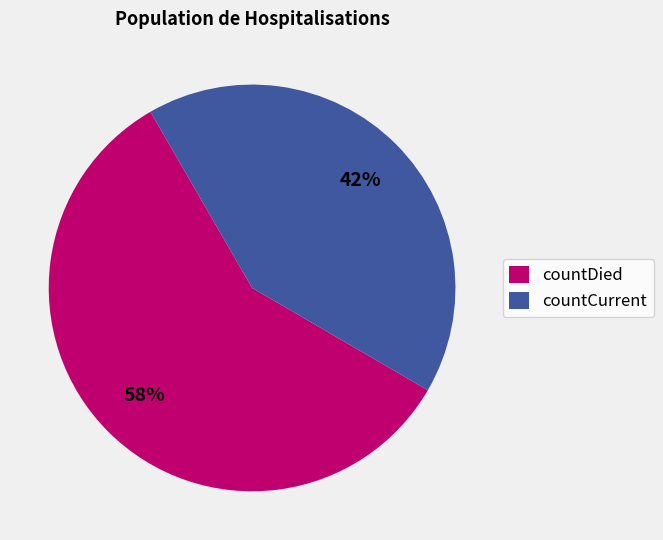

To the nearest percent, what portion does countDied represent?

58%